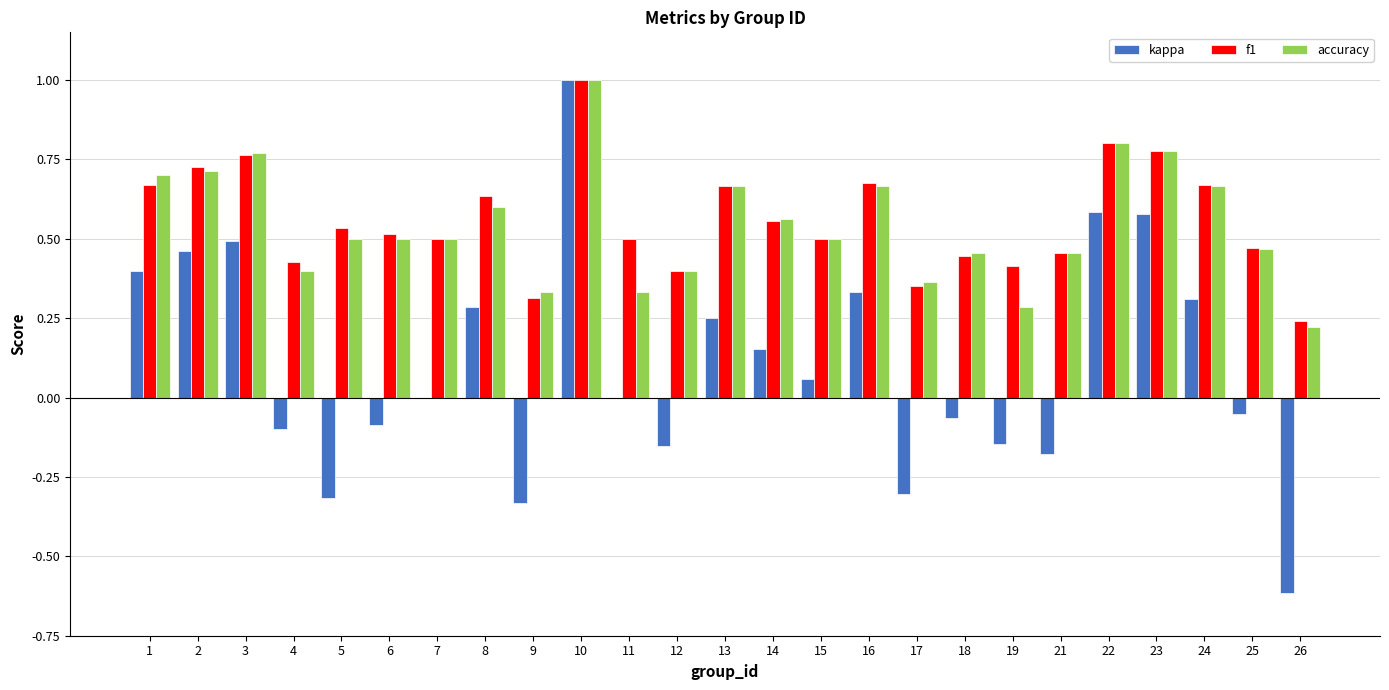

Are the bars grouped side by side (vs. stacked)?

Yes